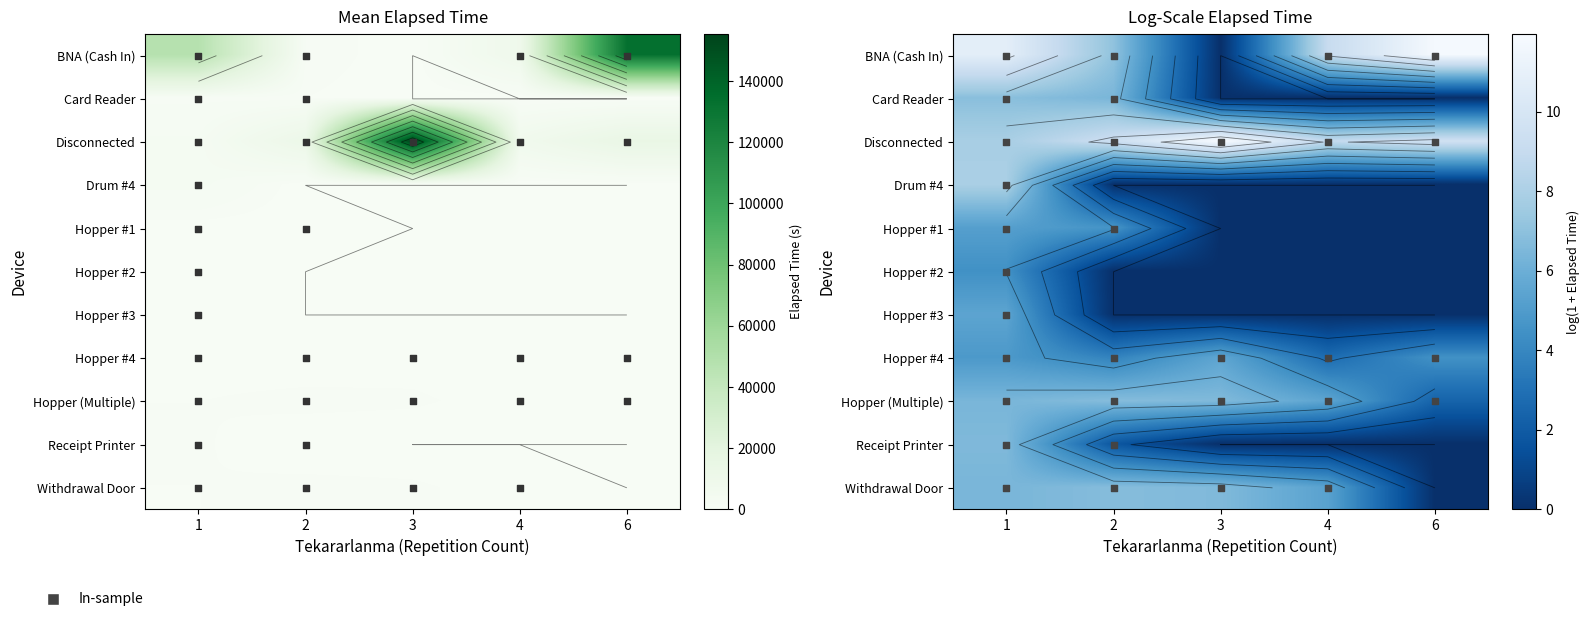

True or false: Disconnected has a value of 3.1 at 1.

False